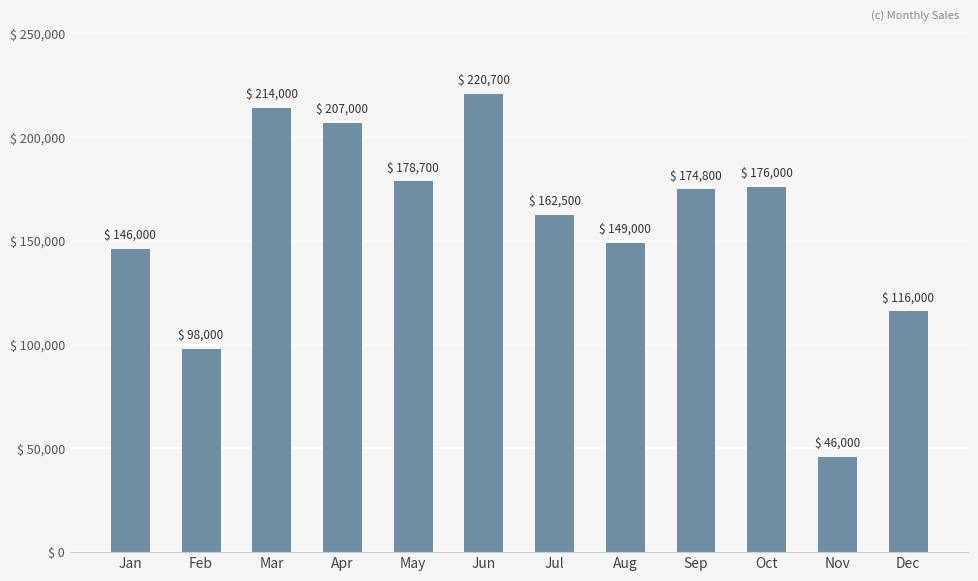

What is the greatest value displayed?

220700